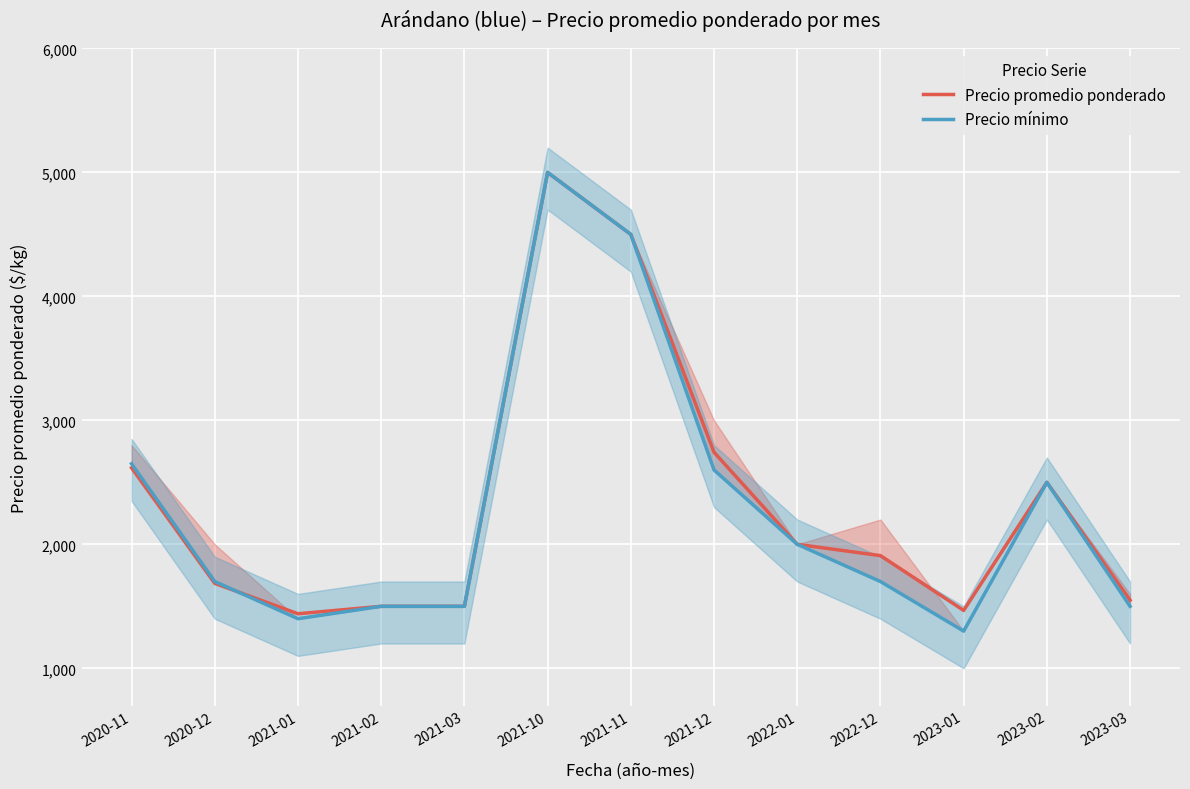

How many data points in Precio promedio ponderado are above 1909?

6